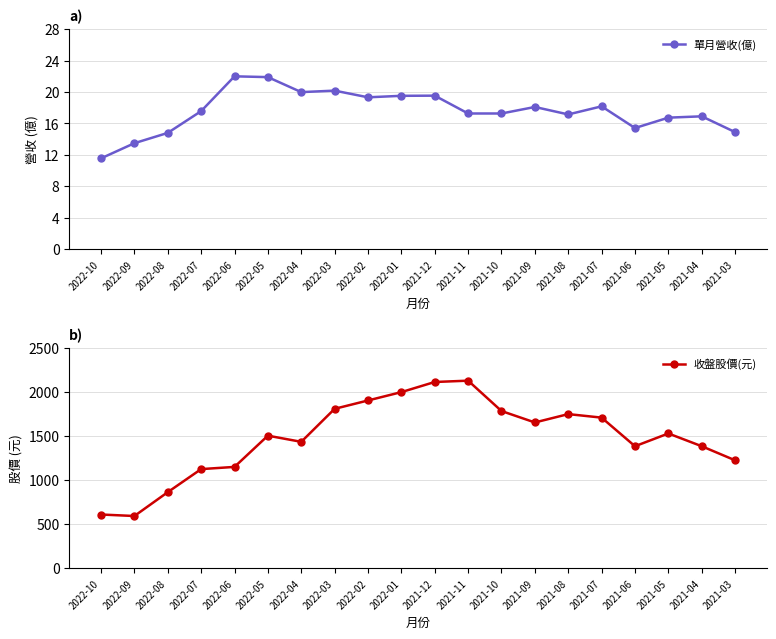

What is the value of the 收盤股價(元) point at the 13th from the left?

1785